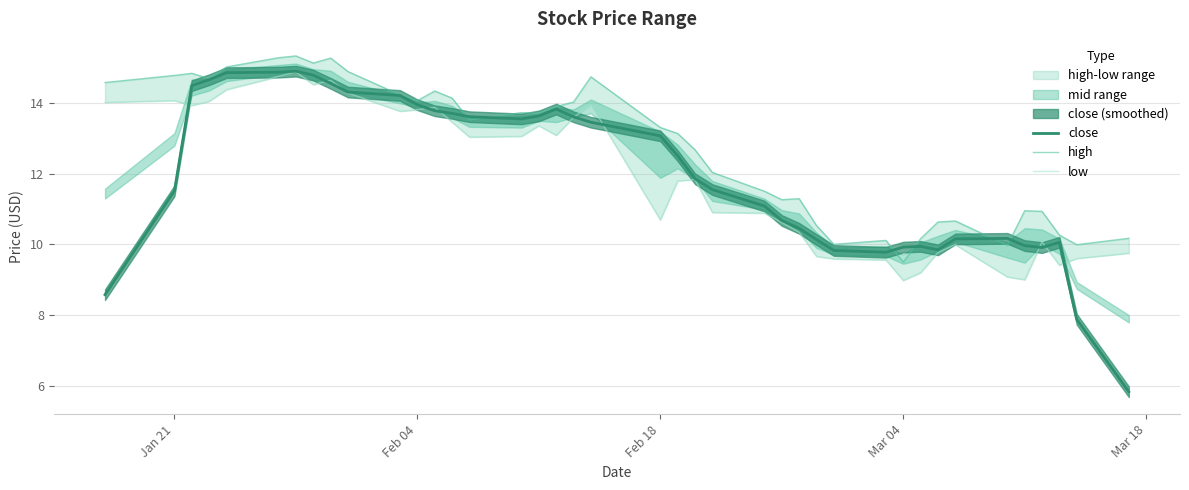

How many categories are shown in the chart?

40